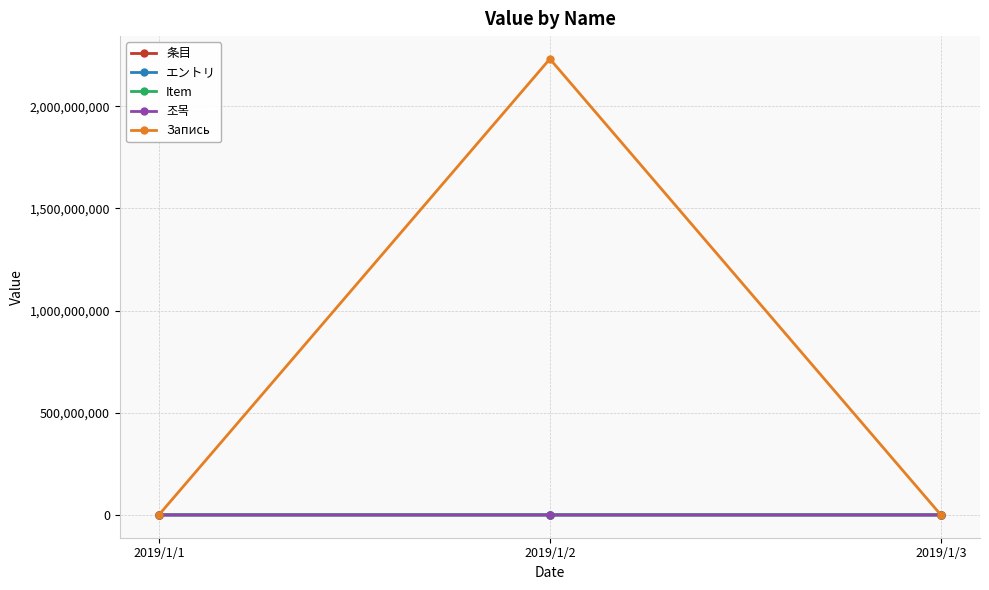

Where does the 조목 series first go above 23123?

2019/1/1